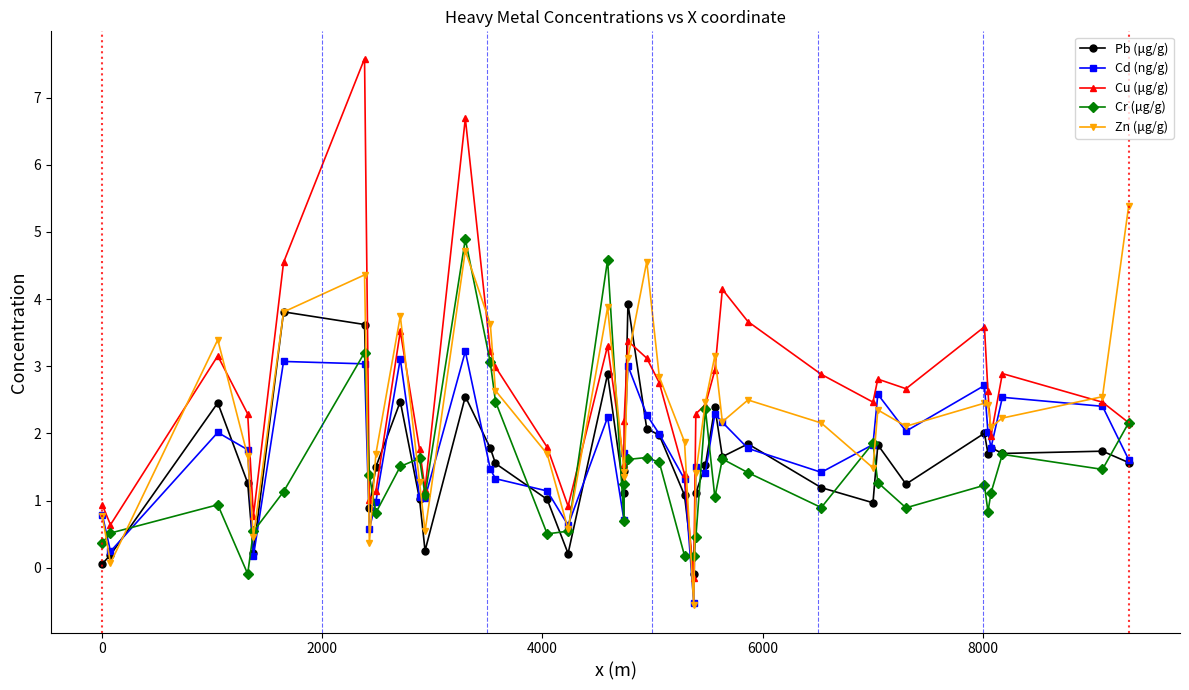

What are all the series names shown in the legend?

Pb (μg/g), Cd (ng/g), Cu (μg/g), Cr (μg/g), Zn (μg/g)